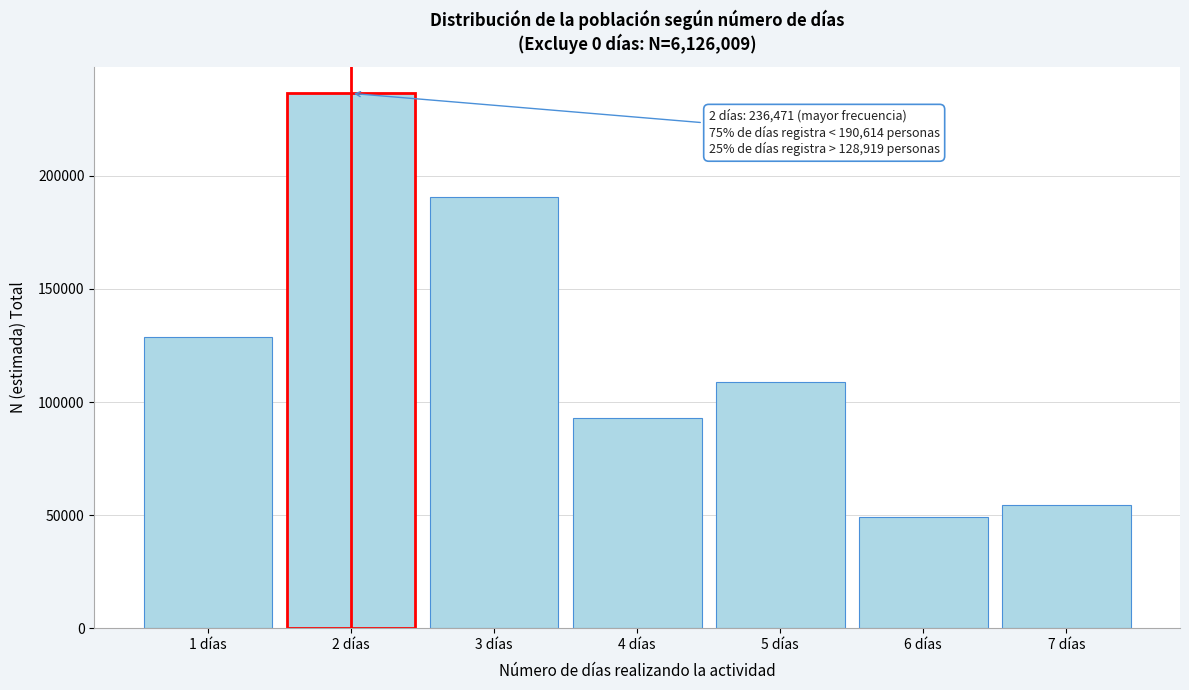

Reading left to right, transcribe all the data shown in this chart.

128919	236471	190614	92851	108772	49029	54315